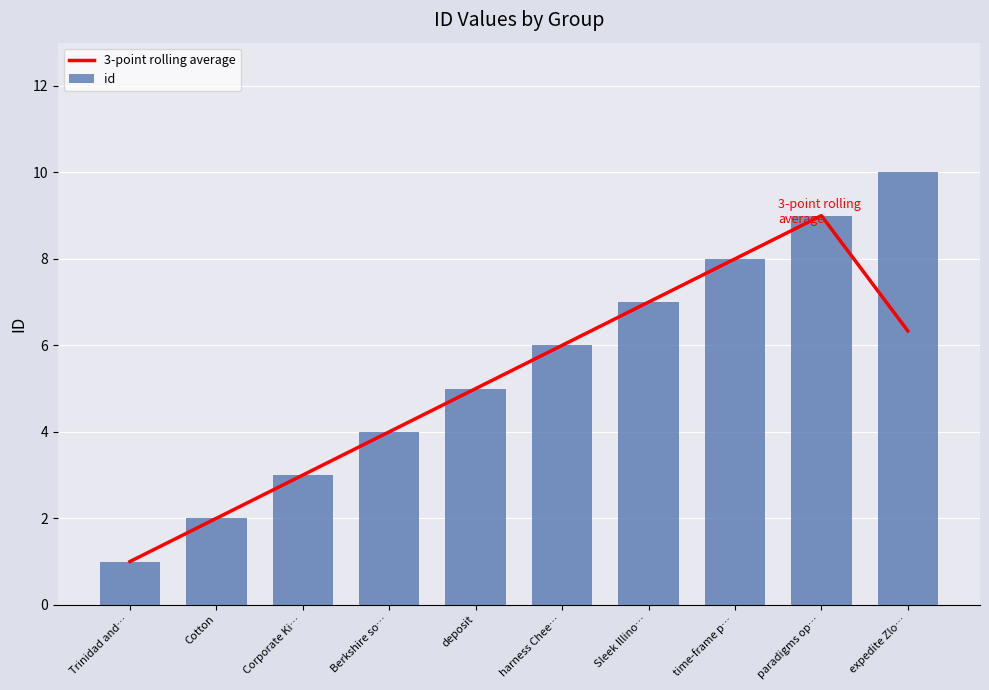

What are all the series names shown in the legend?

3-point rolling average, id